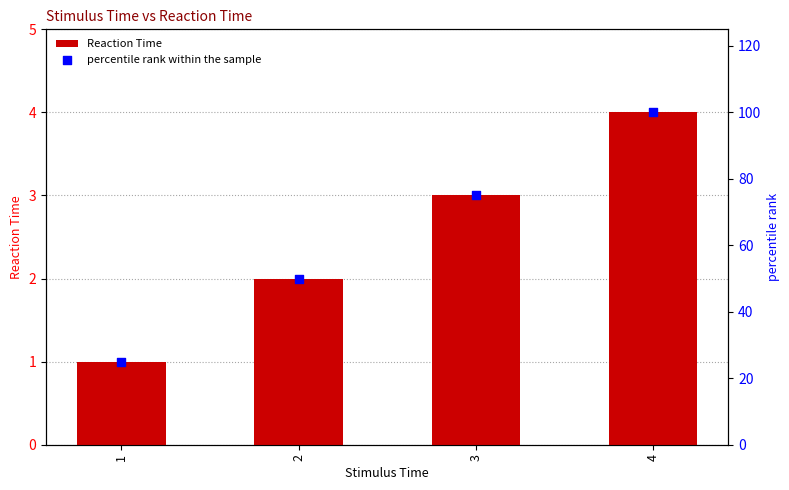

Is the value of Reaction Time at 4 greater than the value of percentile rank within the sample at 3?

No